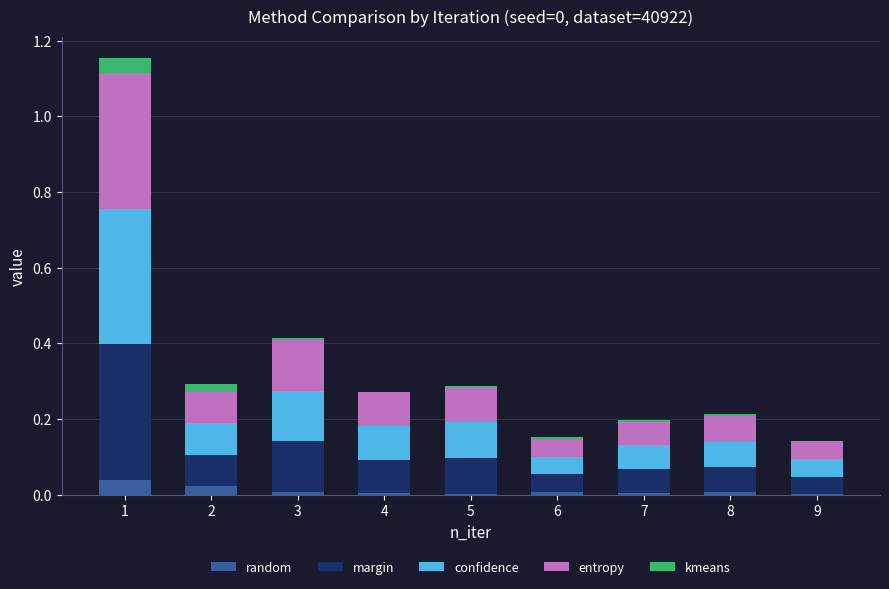

How many series are shown in this chart?

5